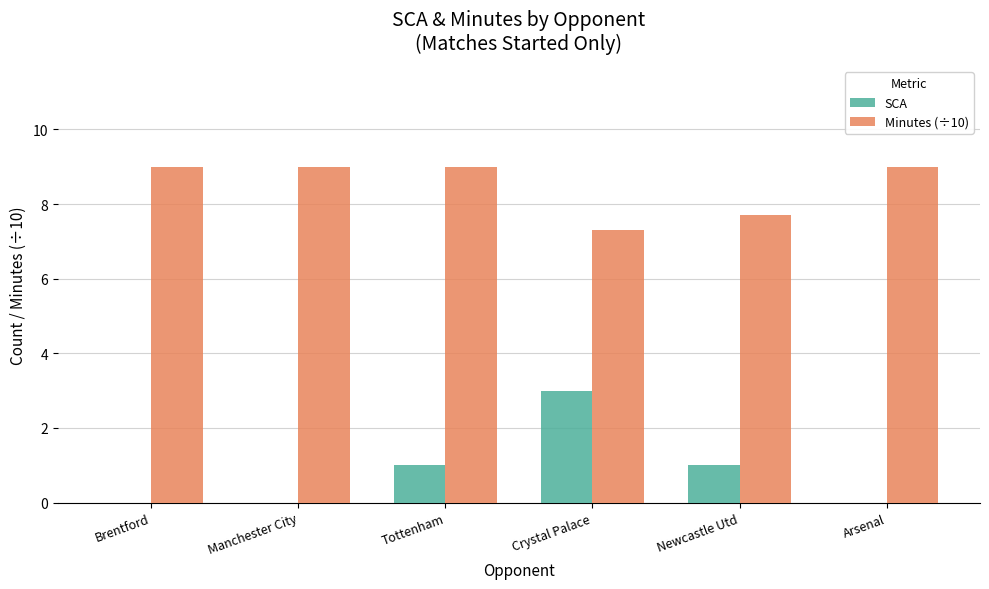

Count the number of data series in this chart.

2